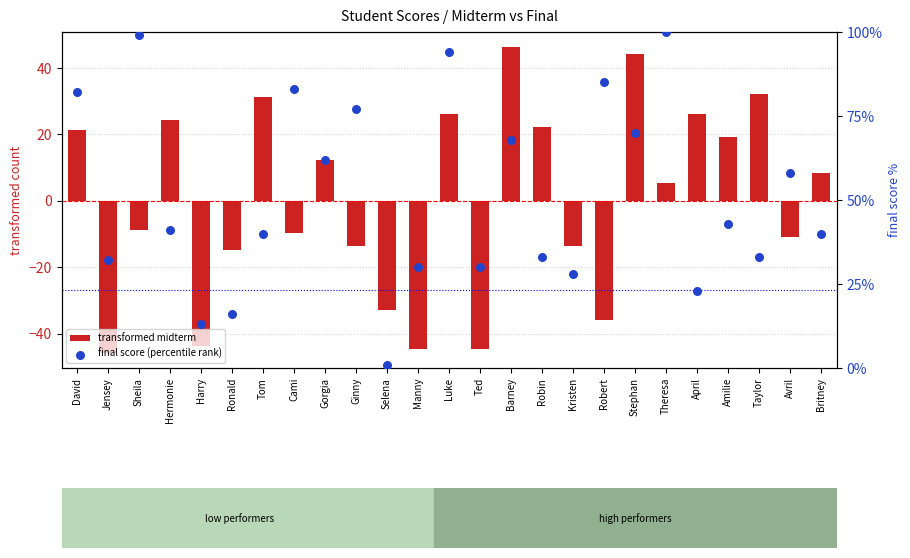

Which series has the largest Y range (max minus min)?

final score (percentile rank)